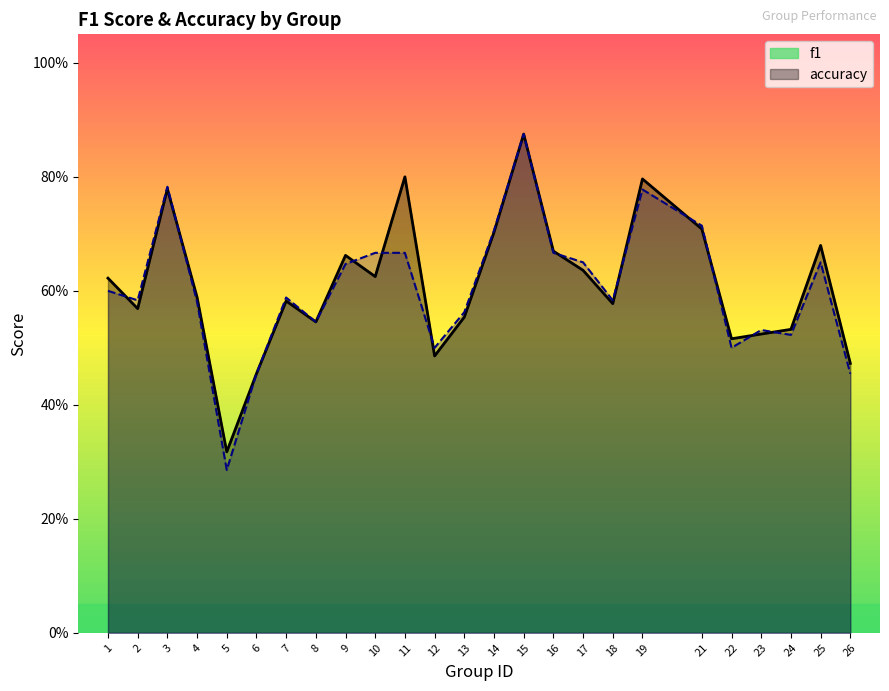

Where is f1 nearest to the value 0?

5